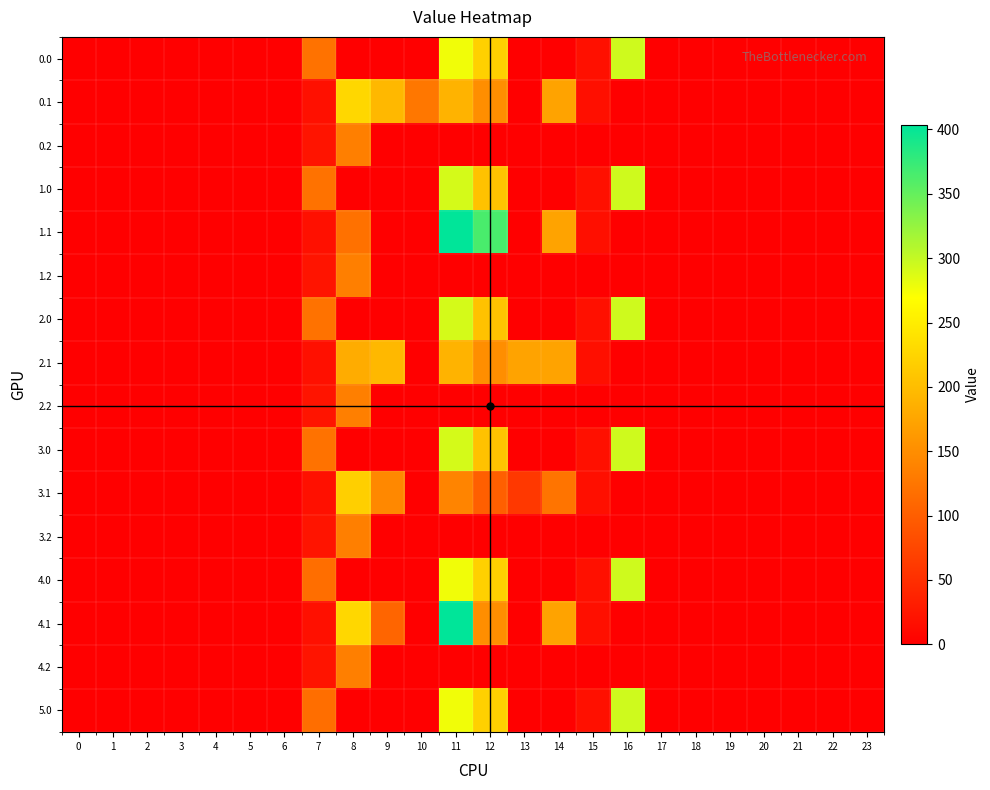

At which category is the sum across all series the highest?

11